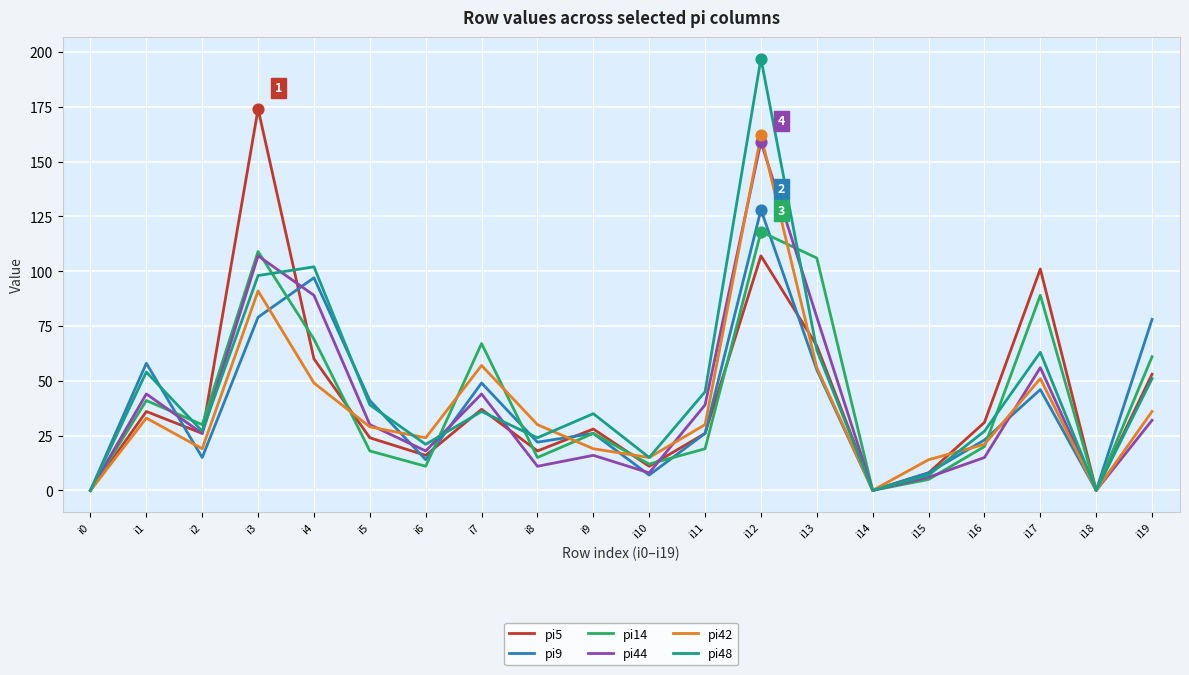

Between i9 and i12, which series saw the biggest shift?

pi48